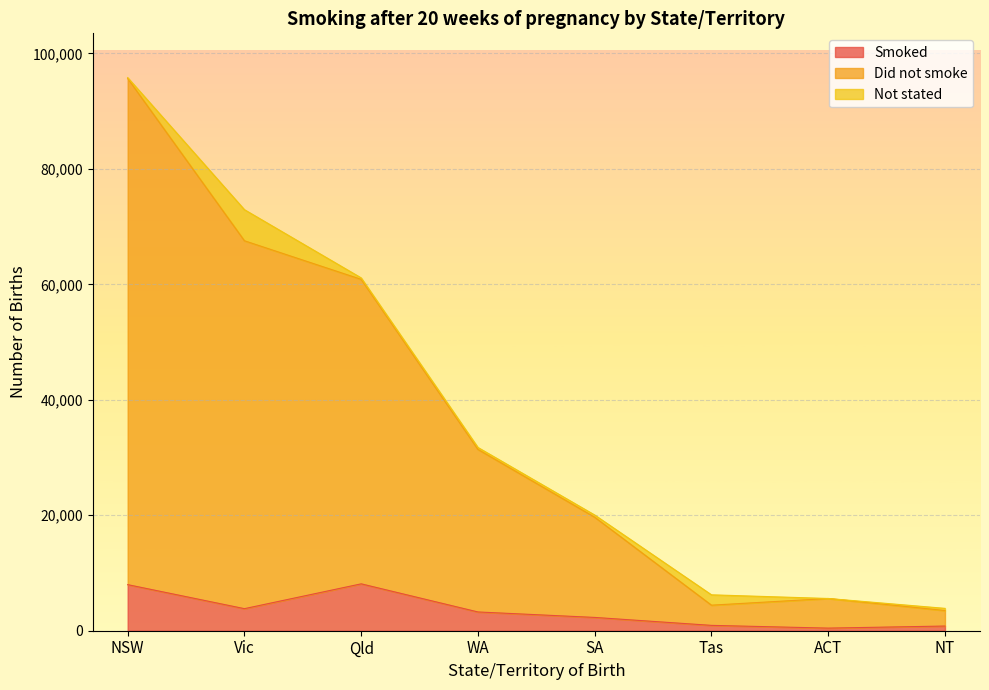

True or false: Smoked has more than 2 interior local peaks.

False